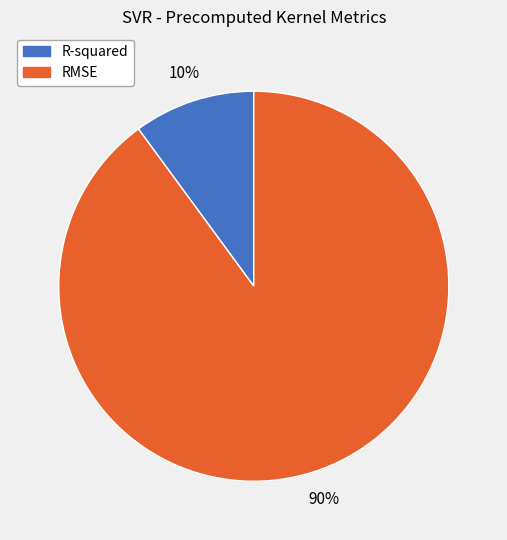

True or false: RMSE accounts for 83% of the total.

False